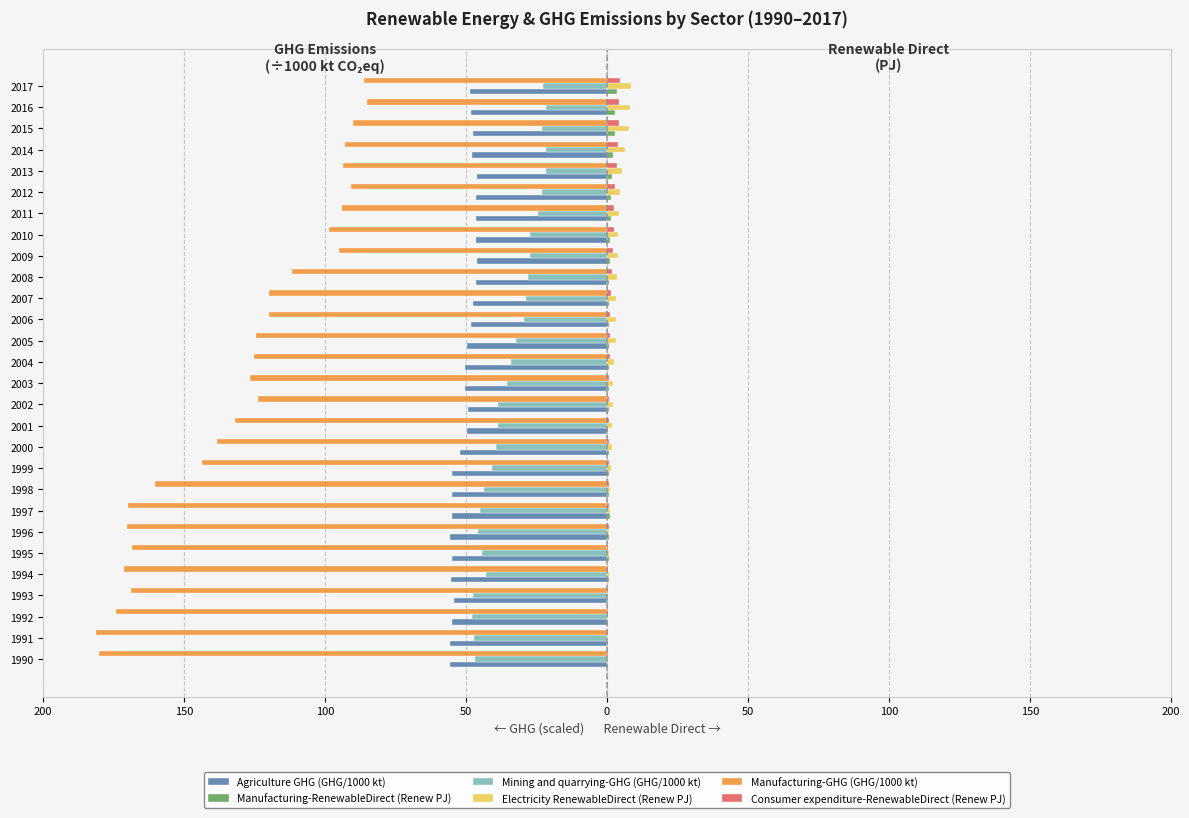

Reading right to left, list all the values displayed in this chart.

Agriculture GHG (GHG/1000 kt): -48.6	-48.1	-47.6	-47.9	-46.1	-46.3	-46.5	-46.4	-46.1	-46.5	-47.6	-48.3	-49.6	-50.3	-50.3	-49.4	-49.8	-52.2	-54.8	-54.9	-54.8	-55.7	-55.0	-55.1	-54.1	-55.0	-55.6	-55.8
Manufacturing-RenewableDirect (Renew PJ): 3.6	2.9	2.7	2.3	1.8	1.5	1.5	1.2	1.0	0.9	0.8	0.8	0.7	0.9	0.7	0.7	0.5	0.6	0.8	0.8	0.9	0.9	0.9	0.8	0.5	0.5	0.5	0.5
Mining and quarrying-GHG (GHG/1000 kt): -22.7	-21.8	-23.0	-21.7	-21.6	-23.1	-24.5	-27.1	-27.4	-27.9	-28.7	-29.6	-32.1	-34.1	-35.3	-38.8	-38.7	-39.2	-40.8	-43.8	-44.9	-45.6	-44.3	-43.1	-47.3	-47.7	-47.2	-46.7
Electricity RenewableDirect (Renew PJ): 8.5	8.3	7.9	6.4	5.4	4.7	4.4	4.1	3.8	3.5	3.3	3.2	3.1	2.5	2.2	2.0	1.9	1.7	1.5	1.3	1.0	0.8	0.8	0.7	0.6	0.4	0.3	0.3
Manufacturing-GHG (GHG/1000 kt): -86.3	-85.2	-90.2	-93.1	-93.5	-90.8	-94.0	-98.5	-95.0	-111.9	-119.8	-120.0	-124.3	-125.3	-126.6	-123.8	-131.8	-138.2	-143.6	-160.2	-169.9	-170.3	-168.6	-171.4	-168.6	-174.0	-181.1	-180.2
Consumer expenditure-RenewableDirect (Renew PJ): 4.8	4.4	4.3	3.8	3.6	3.0	2.5	2.5	2.0	1.7	1.3	1.2	1.1	1.0	0.9	0.8	0.8	0.7	0.7	0.6	0.6	0.6	0.5	0.5	0.4	0.4	0.4	0.4